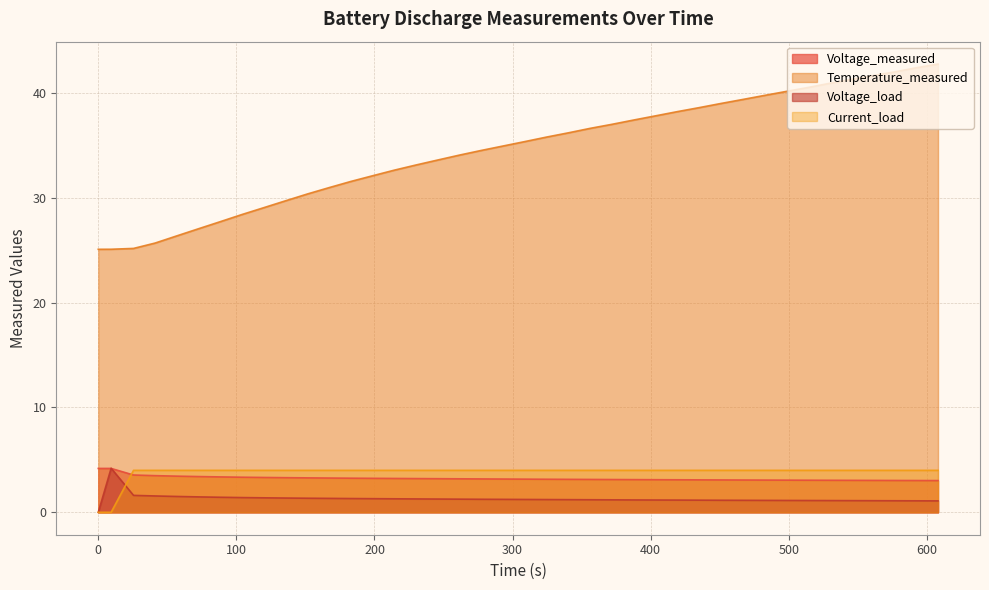

Which series has the largest range (max minus min)?

Temperature_measured